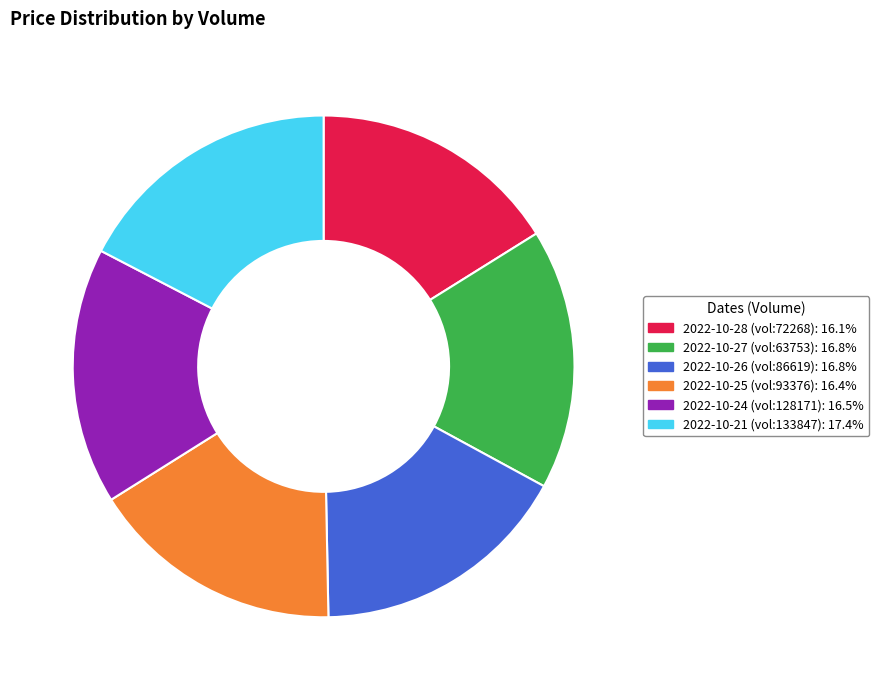

Combined, do 2022-10-28 (vol:72268): 16.1% and 2022-10-27 (vol:63753): 16.8% account for over 50%?

No